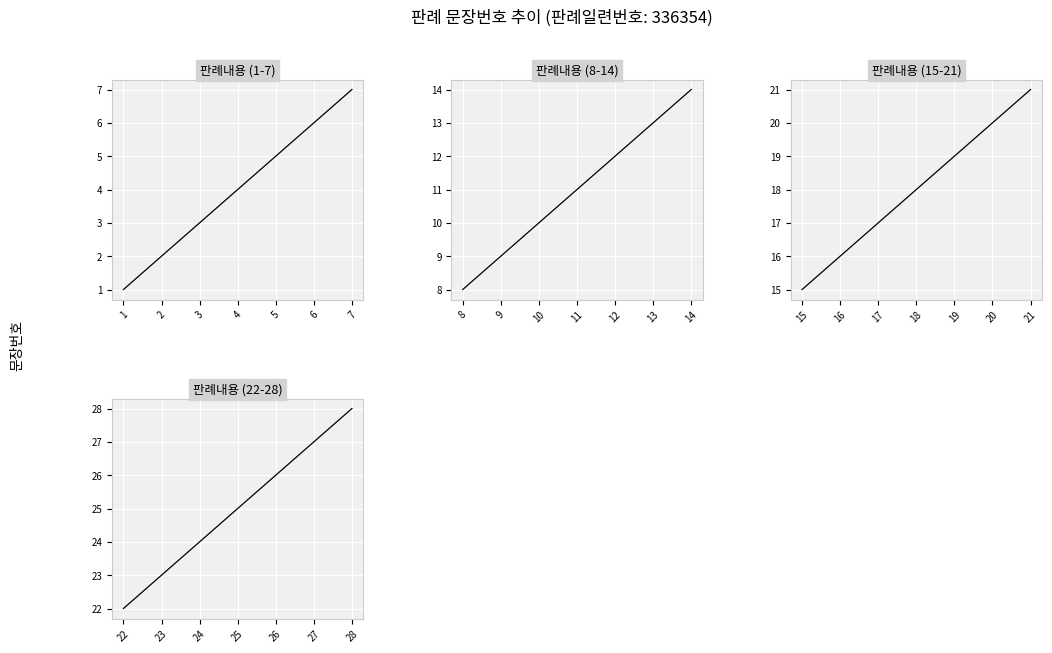

What is the average value of the 판례내용
(1-7) series?

4